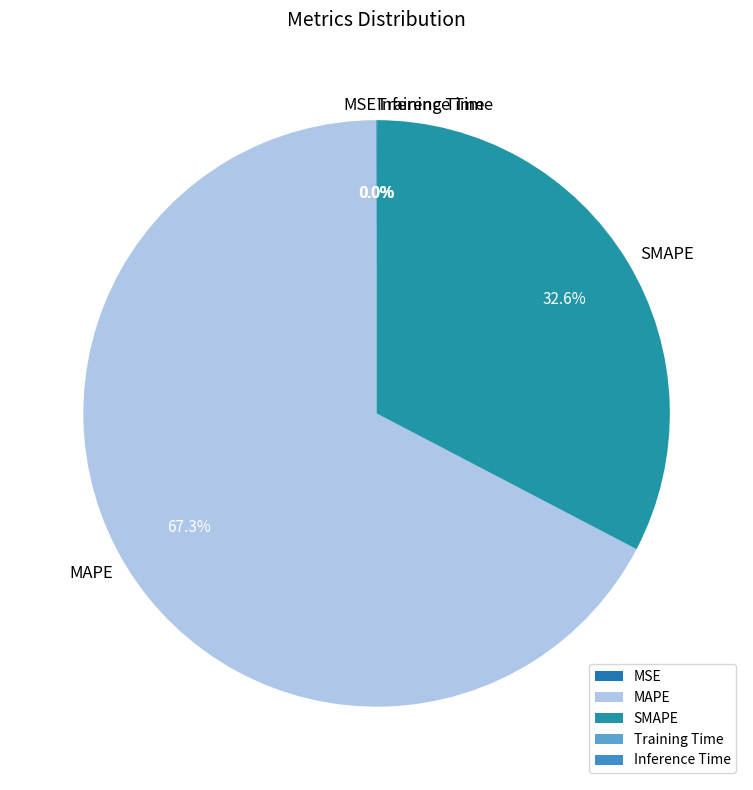

Does any single category account for the majority?

Yes